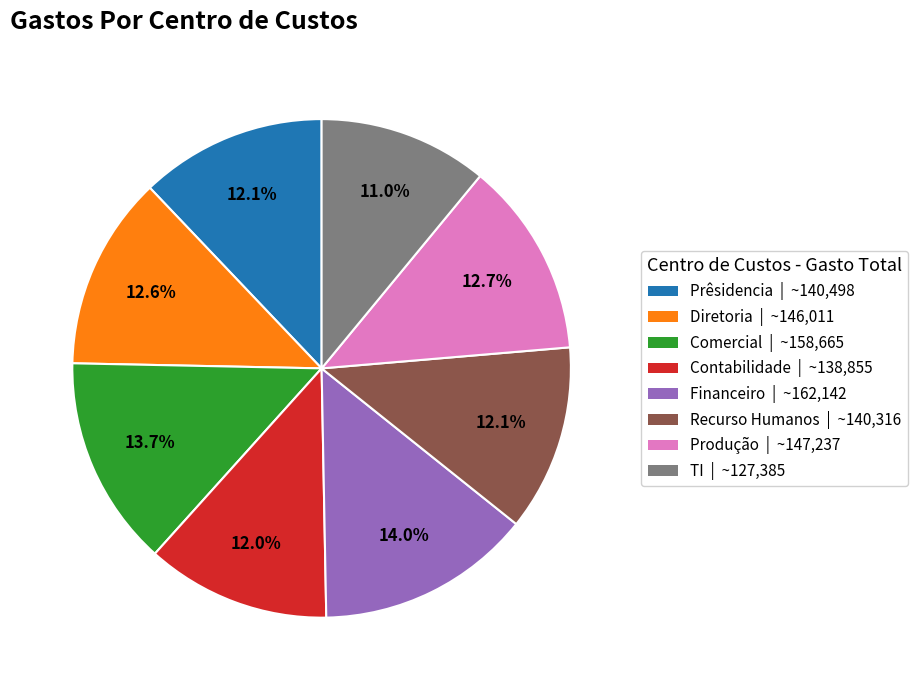

Approximately how many times larger is the value at Recurso Humanos compared to Produção?

1.0